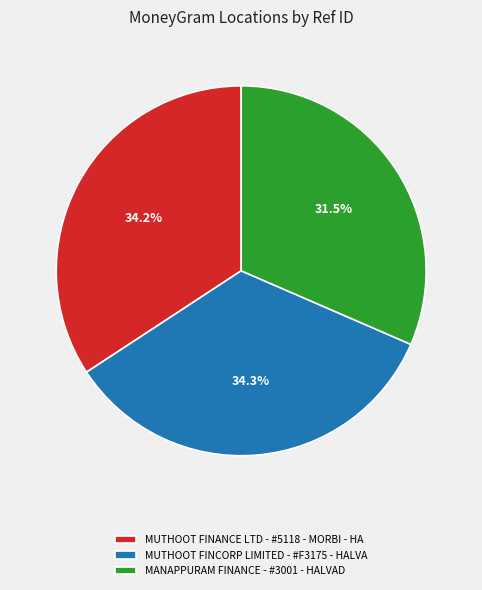

Is it true that MUTHOOT FINANCE LTD - #5118 - MORBI - HA is 34% of the pie?

True